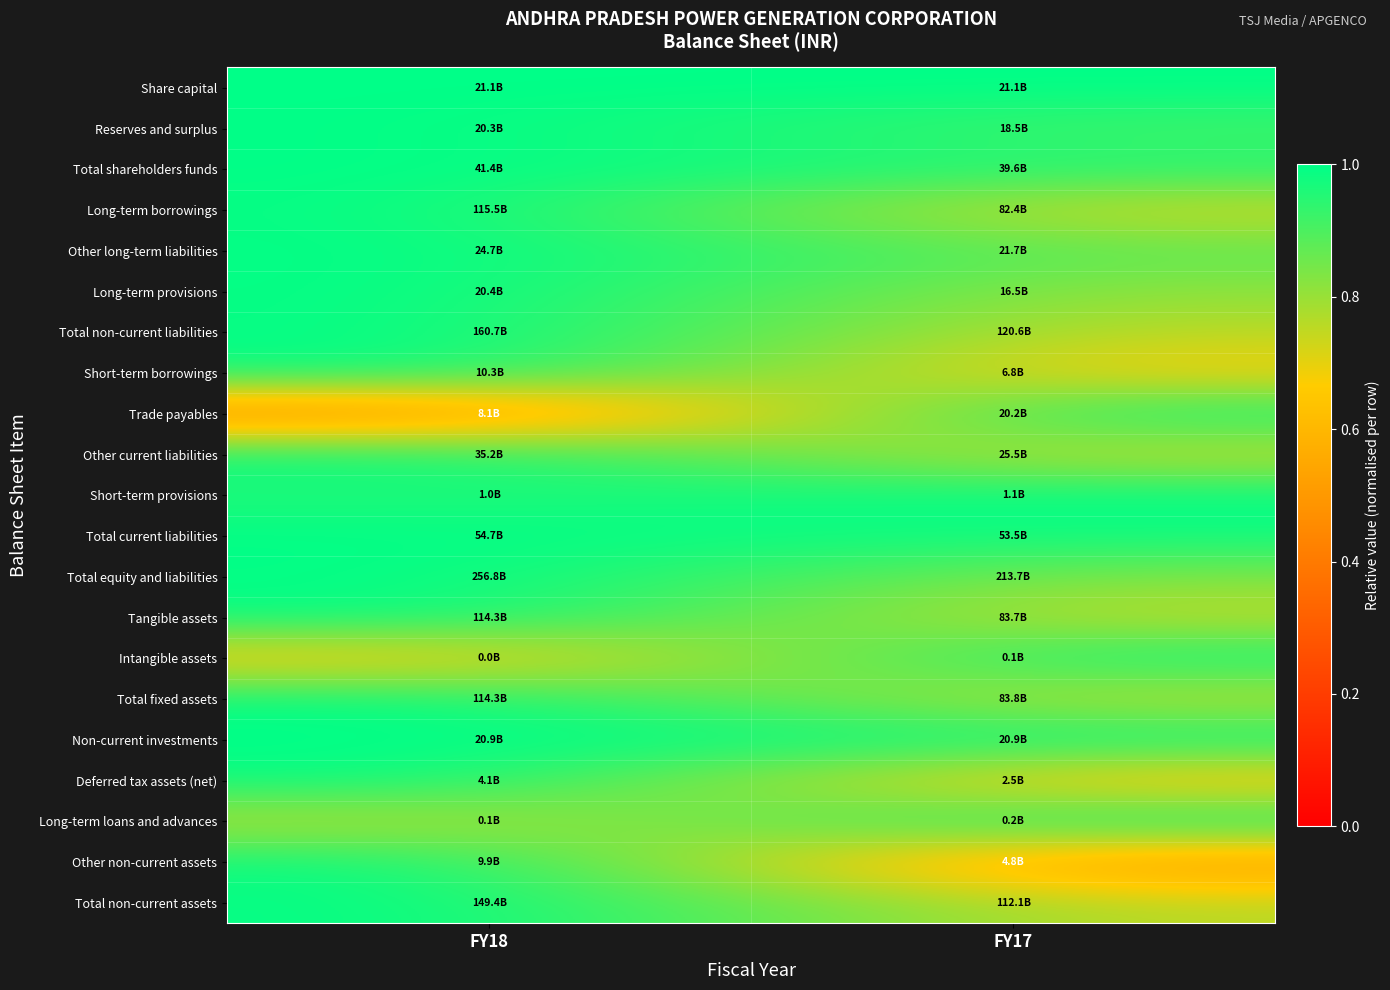

At which category does the chart reach its peak across all series?

FY18